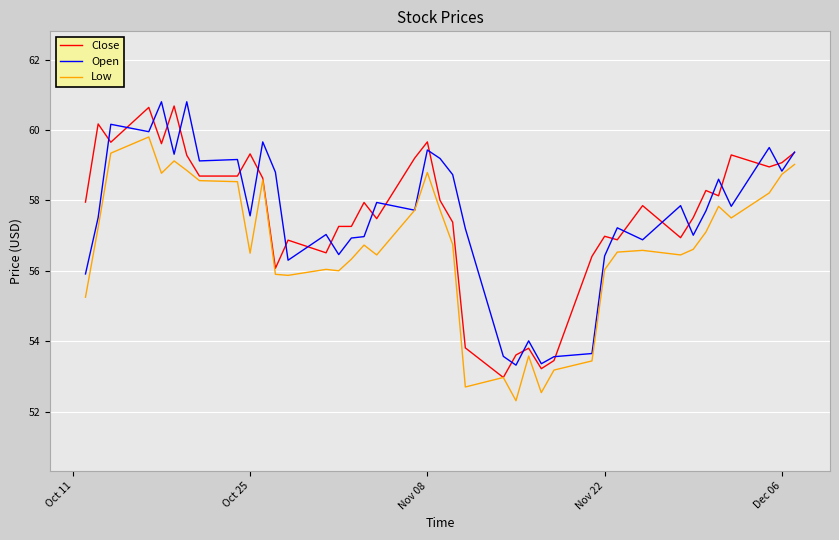

What is the minimum value for Close?

53.0